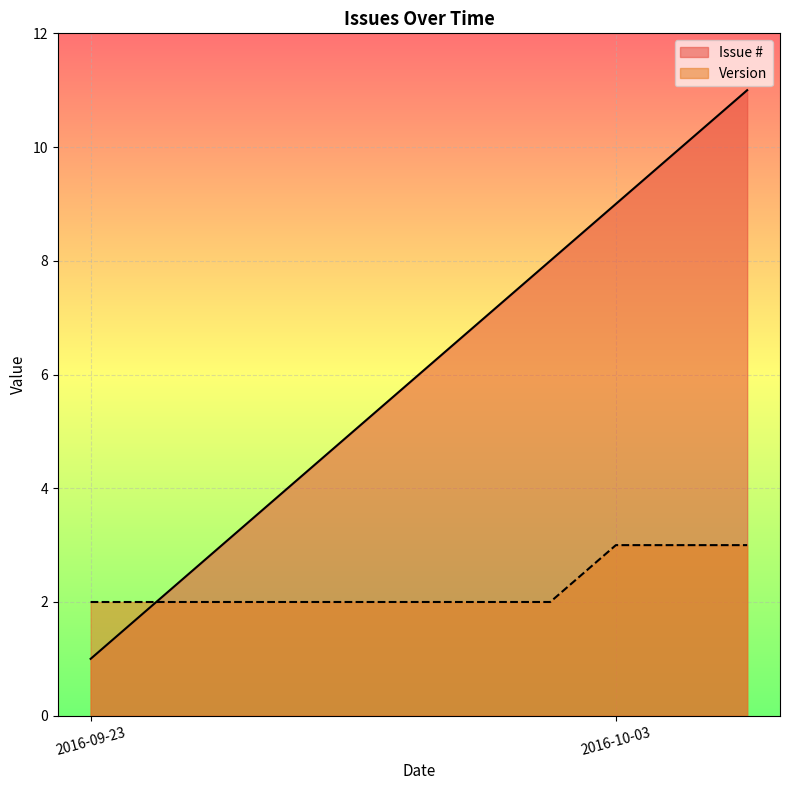

Rank the series by their maximum value, from lowest to highest.

Version, Issue #